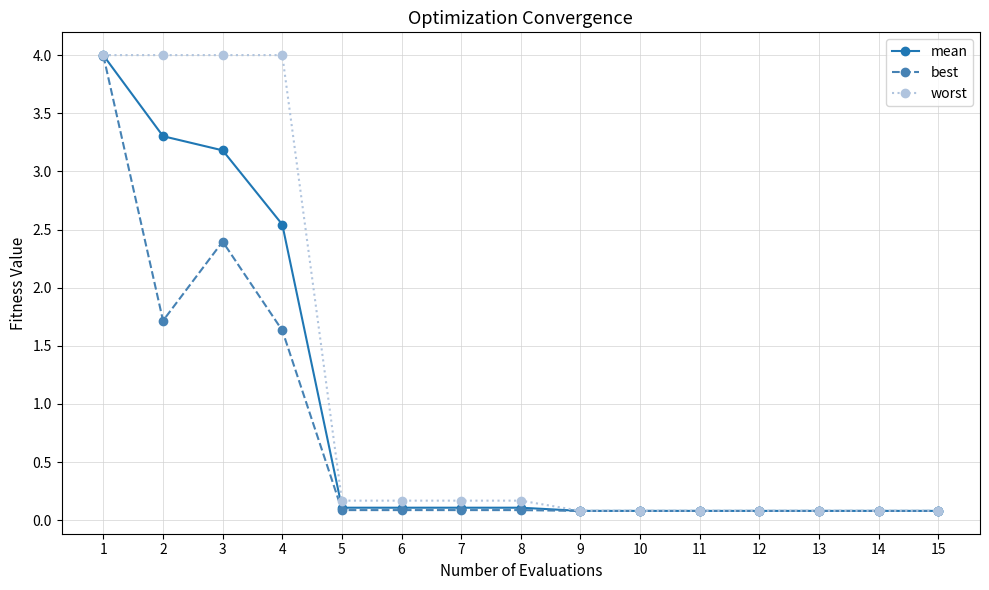

At which label is best closest to 2?

2